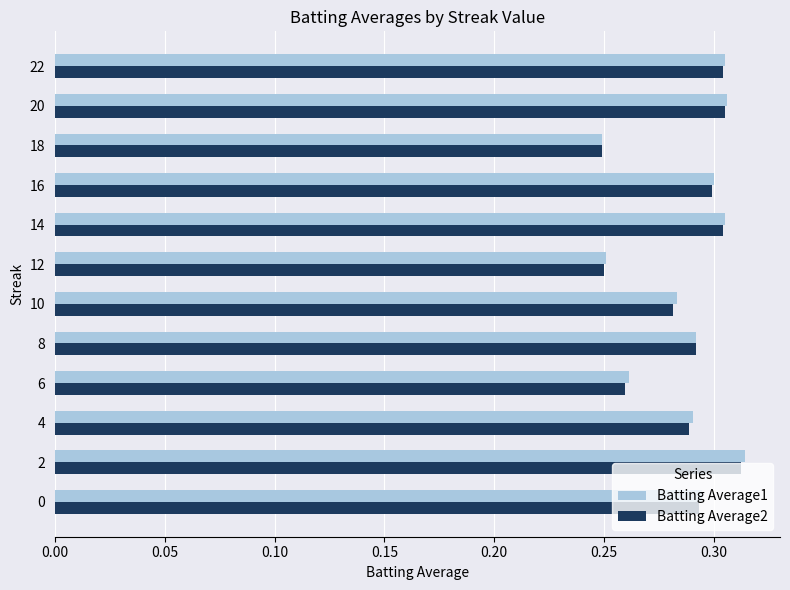

What is the sum of all Batting Average1 values?

3.5